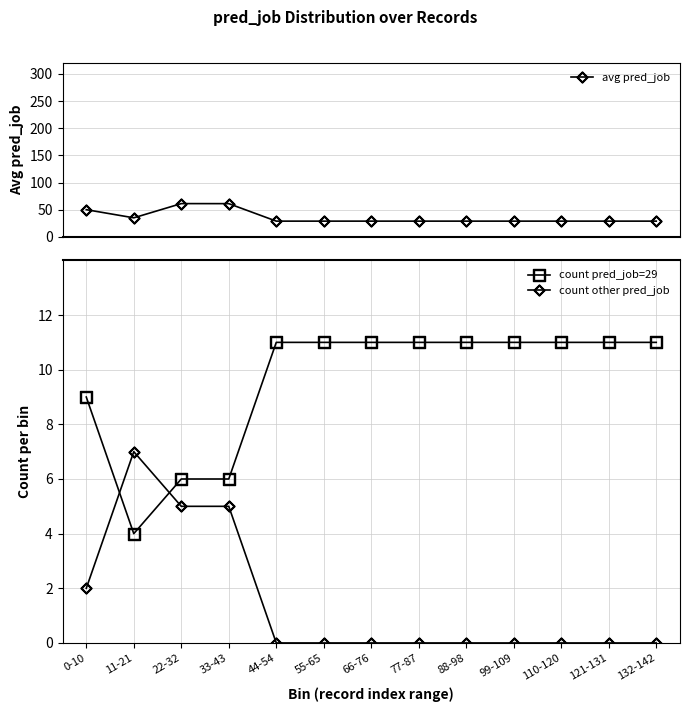

Which has a higher value, 121-131 or 77-87?

121-131